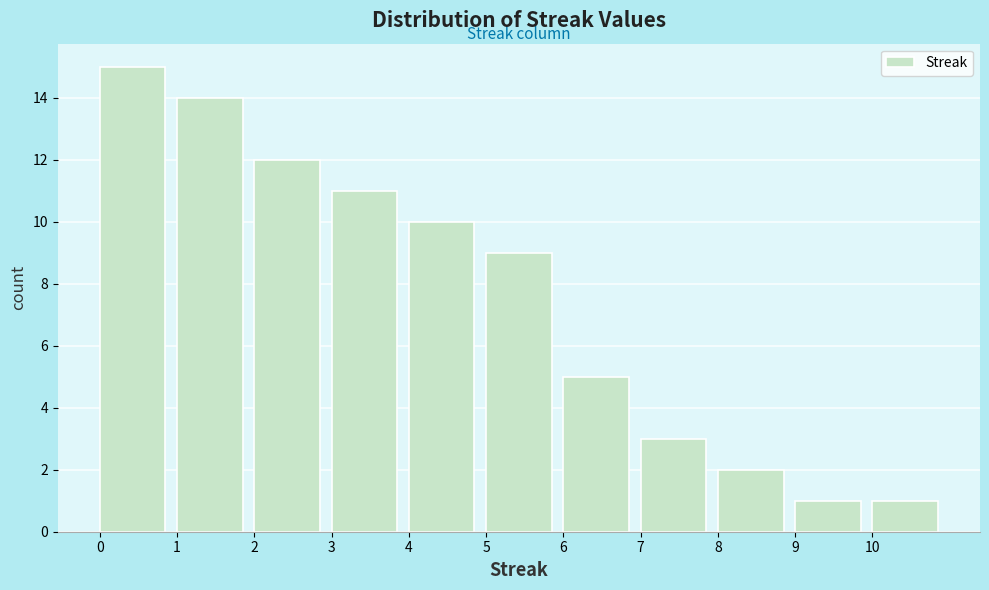

Reading left to right, list every bar in this chart as the range it spans on the x-axis followed by its height. The values are not printed on the chart, so give them approximately, as read against the axis.

0 to 1: 15
1 to 2: 14
2 to 3: 12
3 to 4: 11
4 to 5: 10
5 to 6: 9
6 to 7: 5
7 to 8: 3
8 to 9: 2
9 to 10: 1
10 to 11: 1